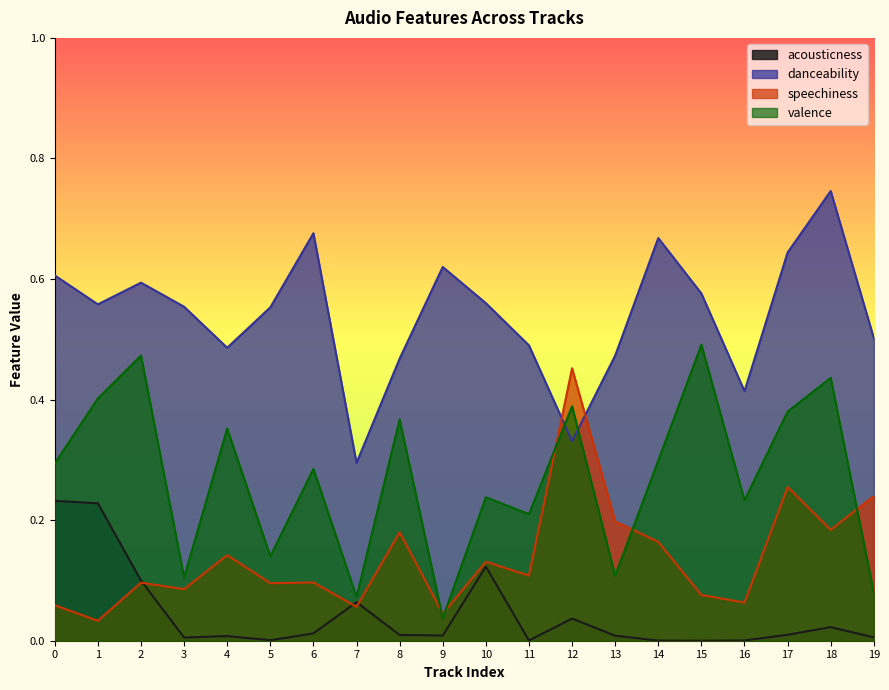

Is it true that valence equals 0.1 at 13?

True